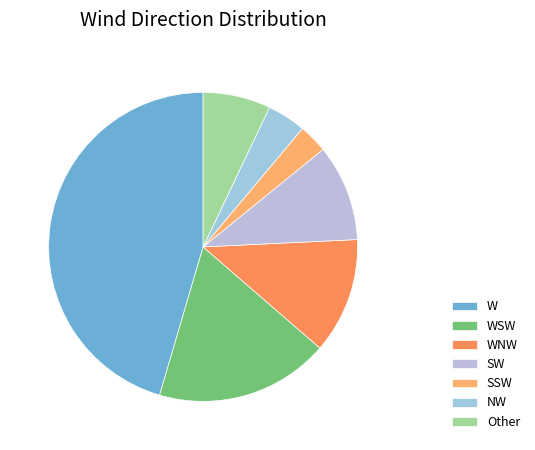

Combined, what portion of the pie is W and WSW?

63.6%